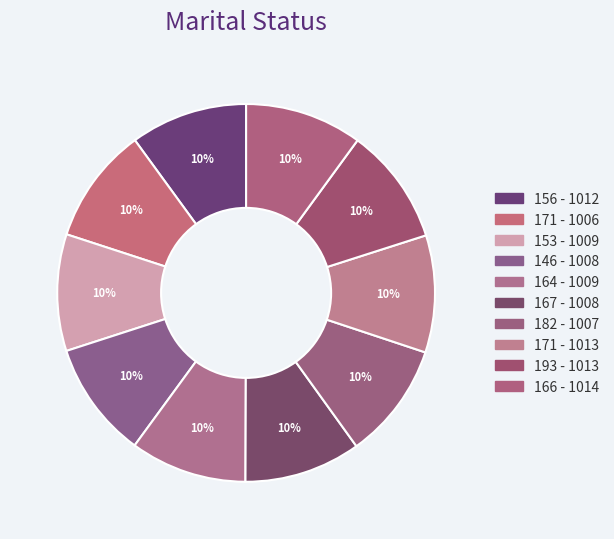

How many segments does this pie chart have?

10